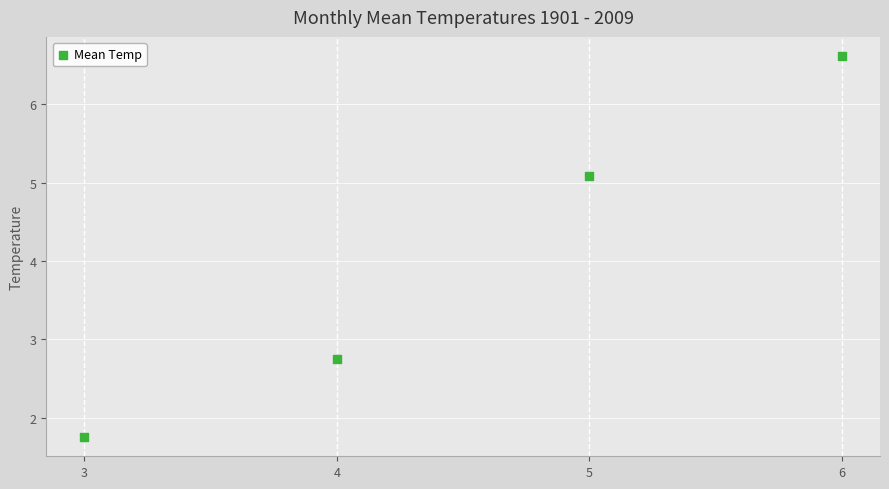

What is the average X value?

4.5